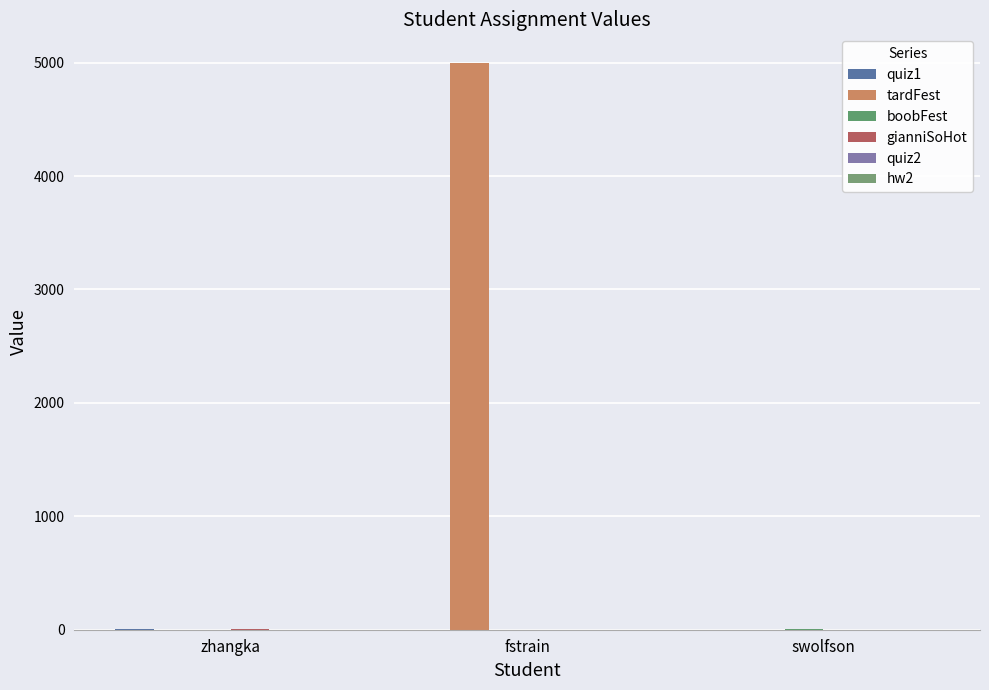

Rank the categories by quiz1 value from highest to lowest.

zhangka, fstrain, swolfson